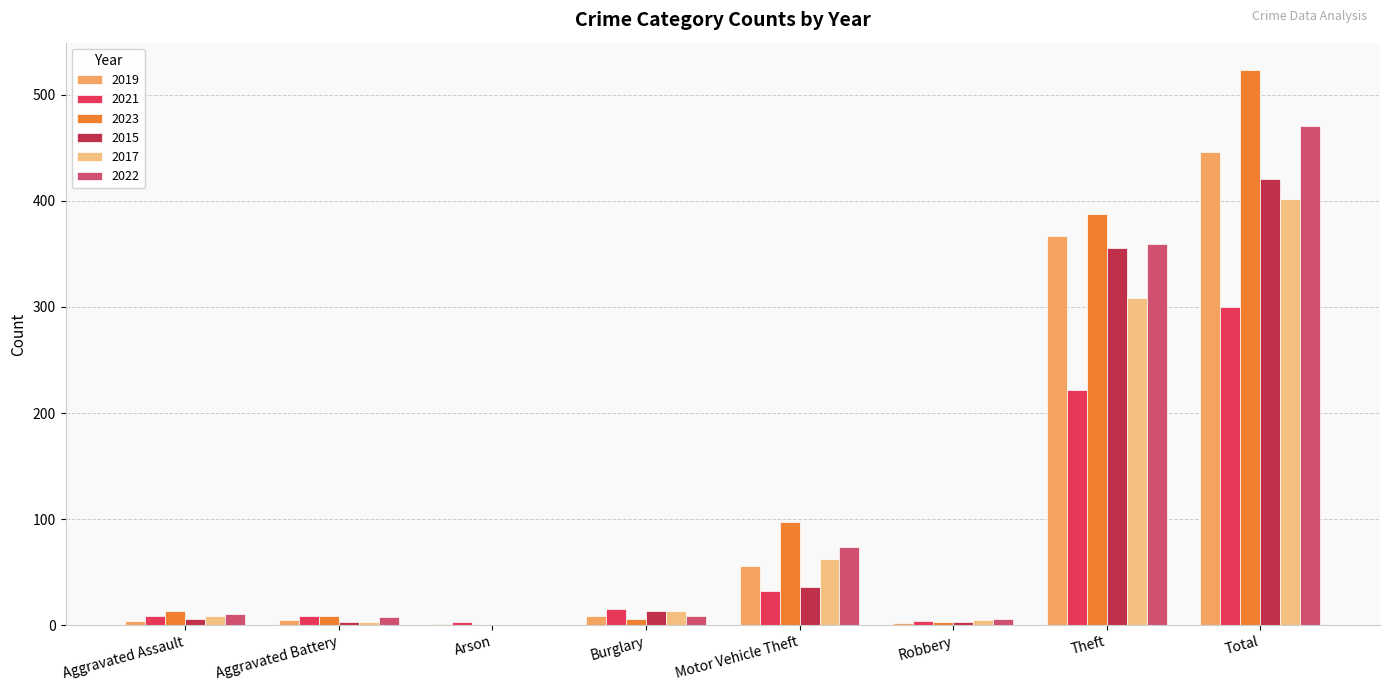

What is the maximum value shown in the chart?

523